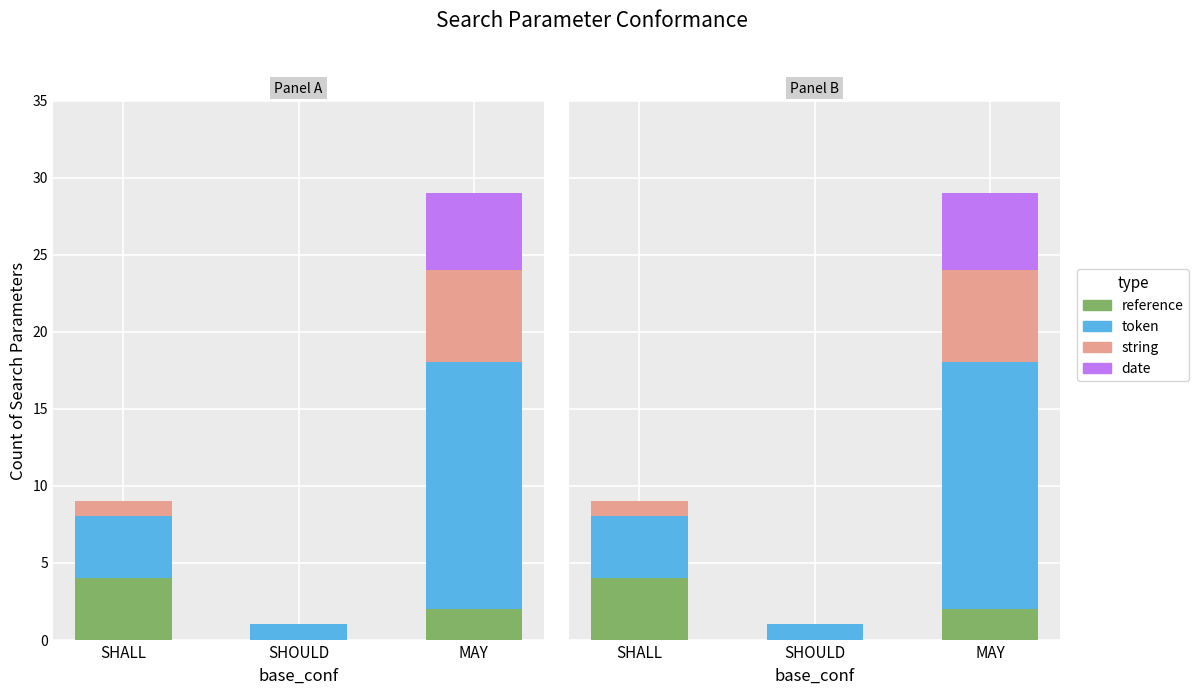

Reading right to left, what are all the values shown in this chart?

reference: 2	0	4
token: 16	1	4
string: 6	0	1
date: 5	0	0